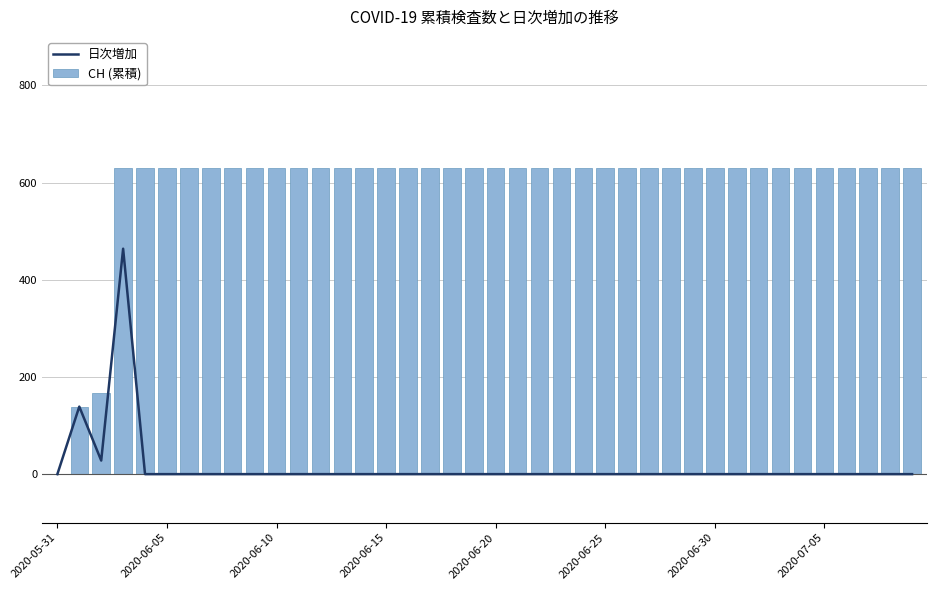

At how many categories does at least one series exceed 568?

37